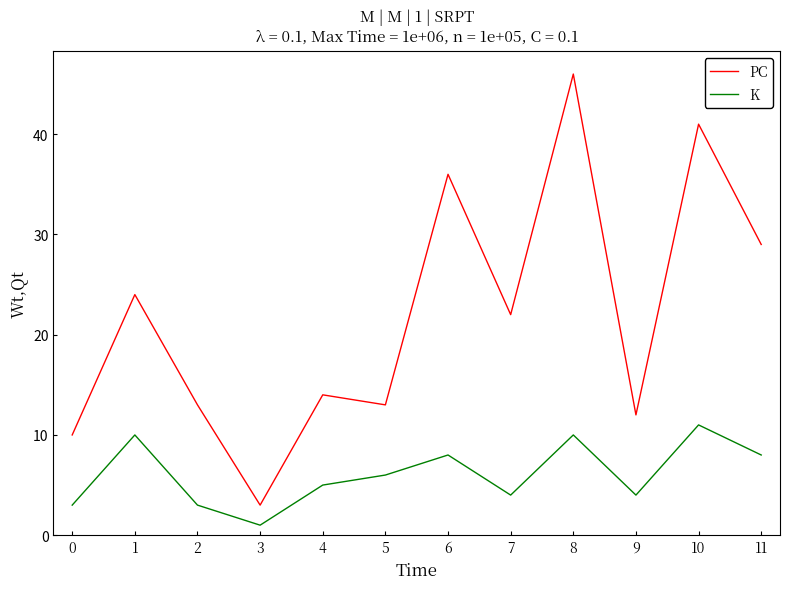

What is the minimum value shown in the chart?

1